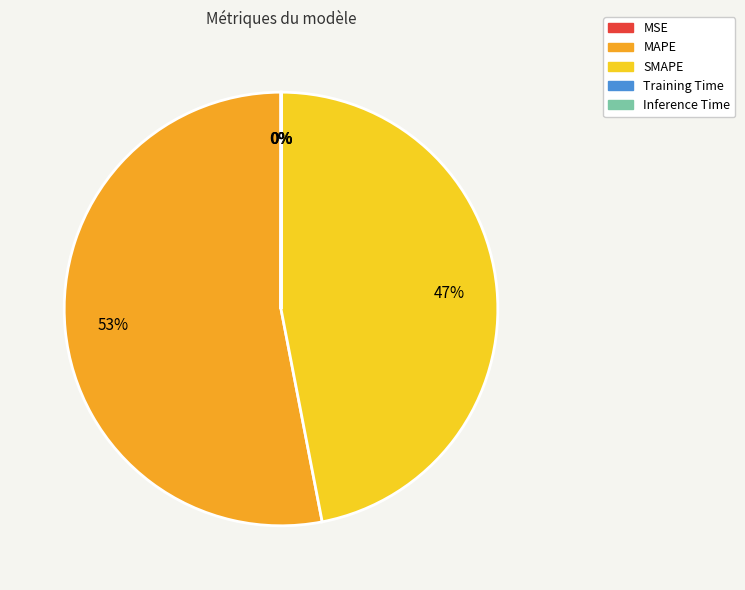

What percentage is the MAPE slice, to the nearest percent?

53%